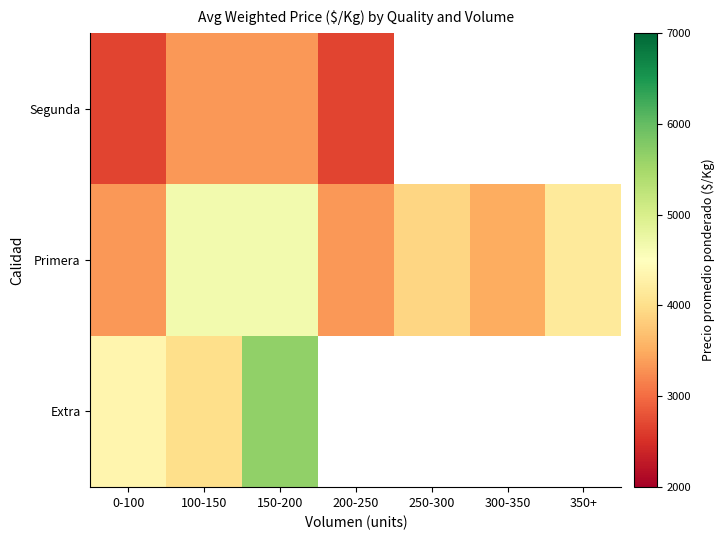

Which series has the largest total across all categories?

Primera